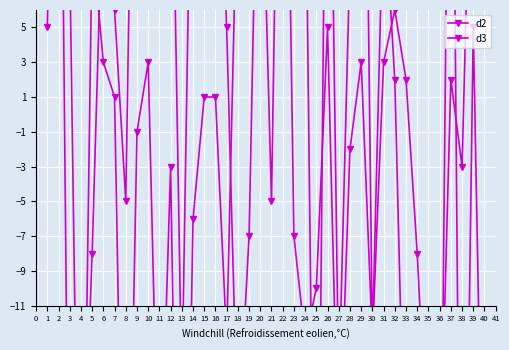

The d3 series shows -21 at 27. True or false?

True